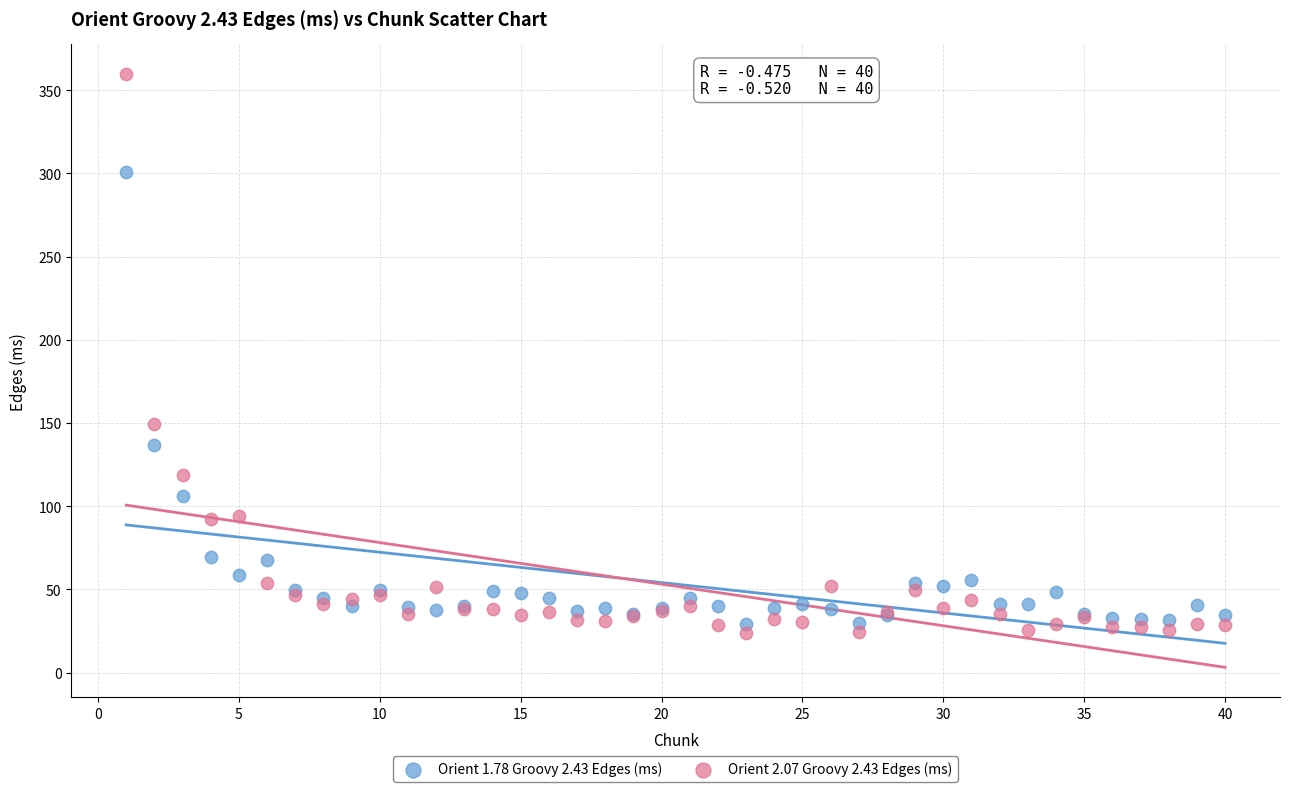

What are all the series names shown in the legend?

Orient 1.78 Groovy 2.43 Edges (ms), Orient 2.07 Groovy 2.43 Edges (ms)